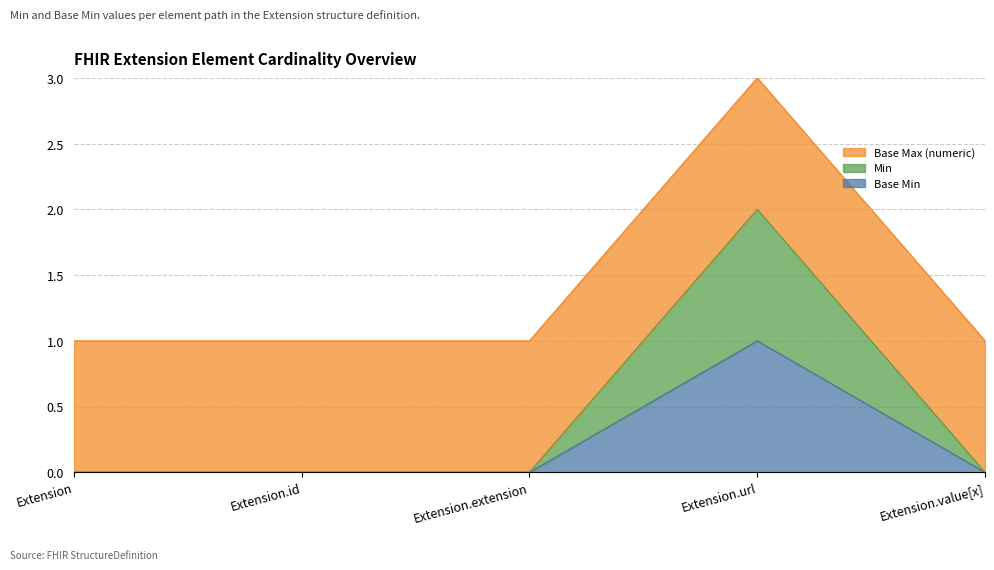

The value of Base Min at Extension.extension is 1. True or false?

False